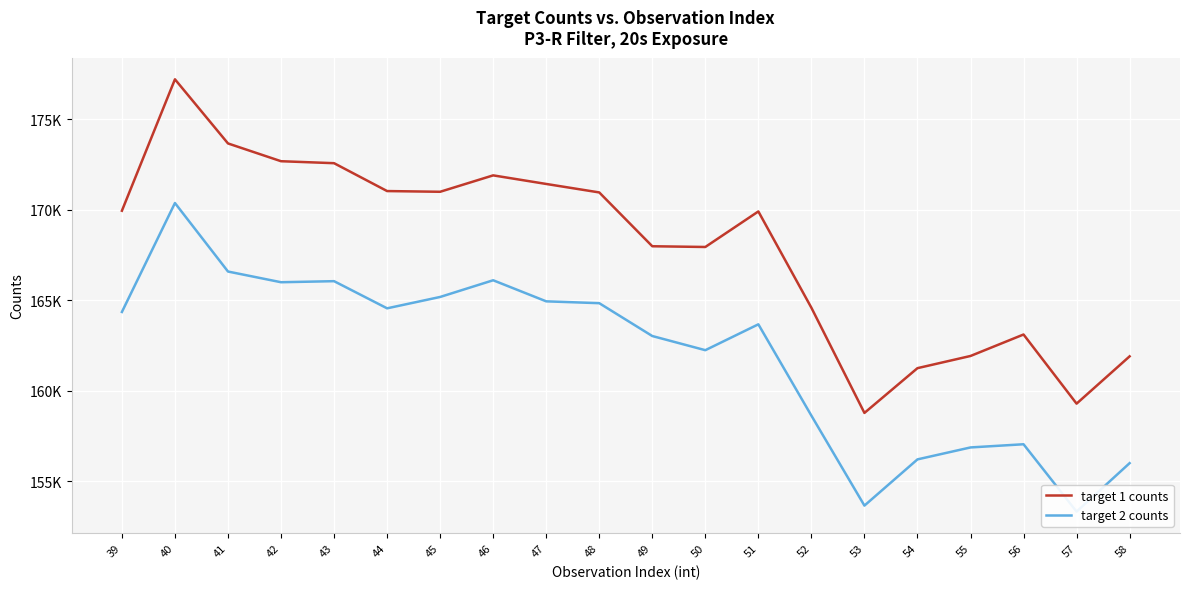

How many values in the target 1 counts series are below 169954?

10